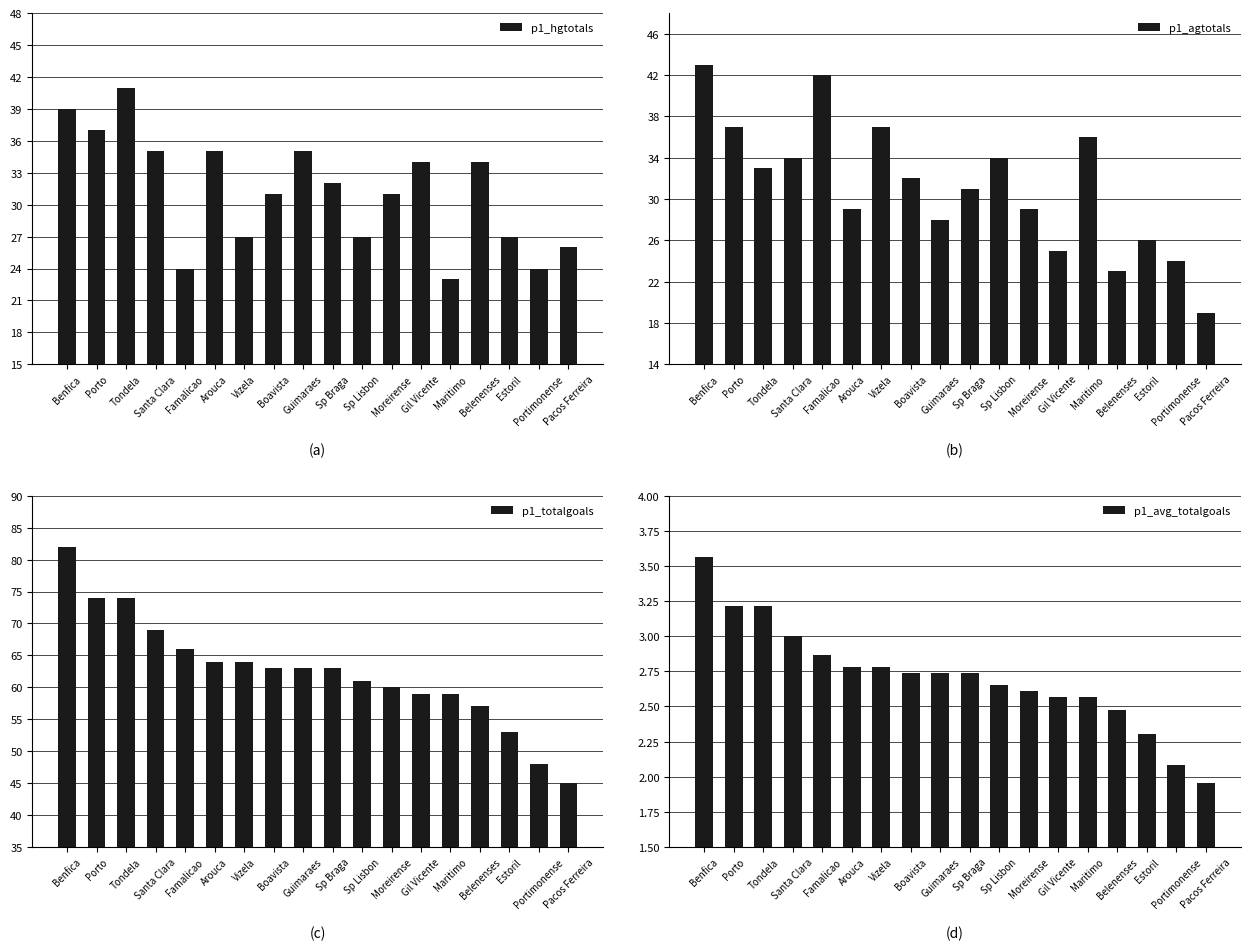

What is the label of the 8th bar from the left?

Boavista